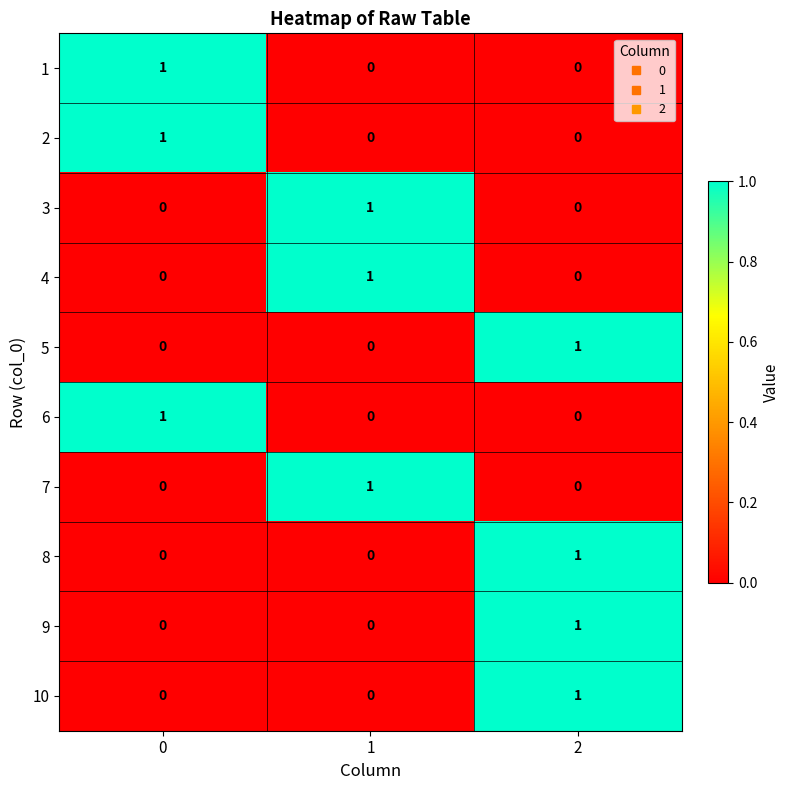

How many data points in 6 are above 0?

1